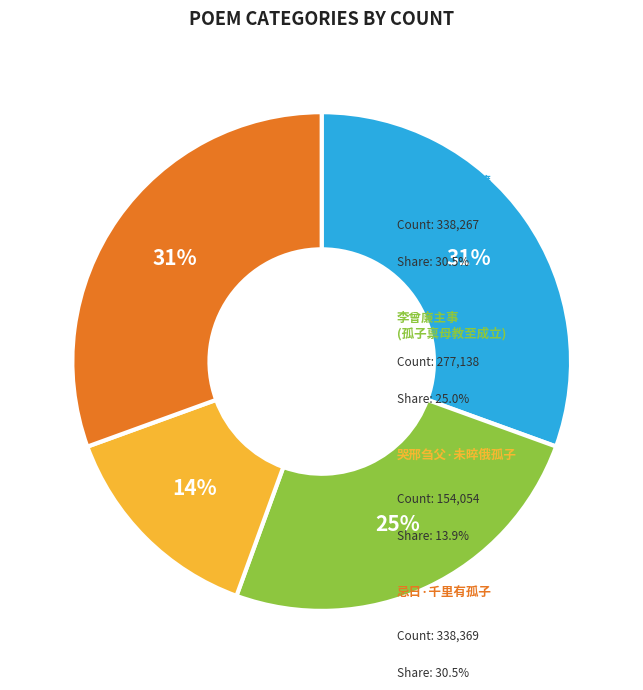

Is there a majority slice in this chart?

No